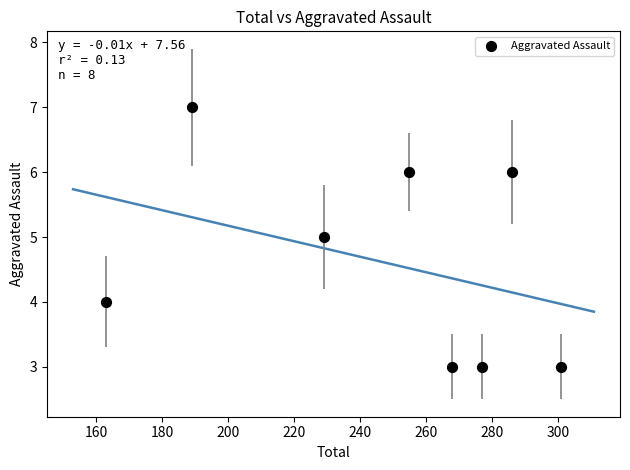

What is the average Y value?

5